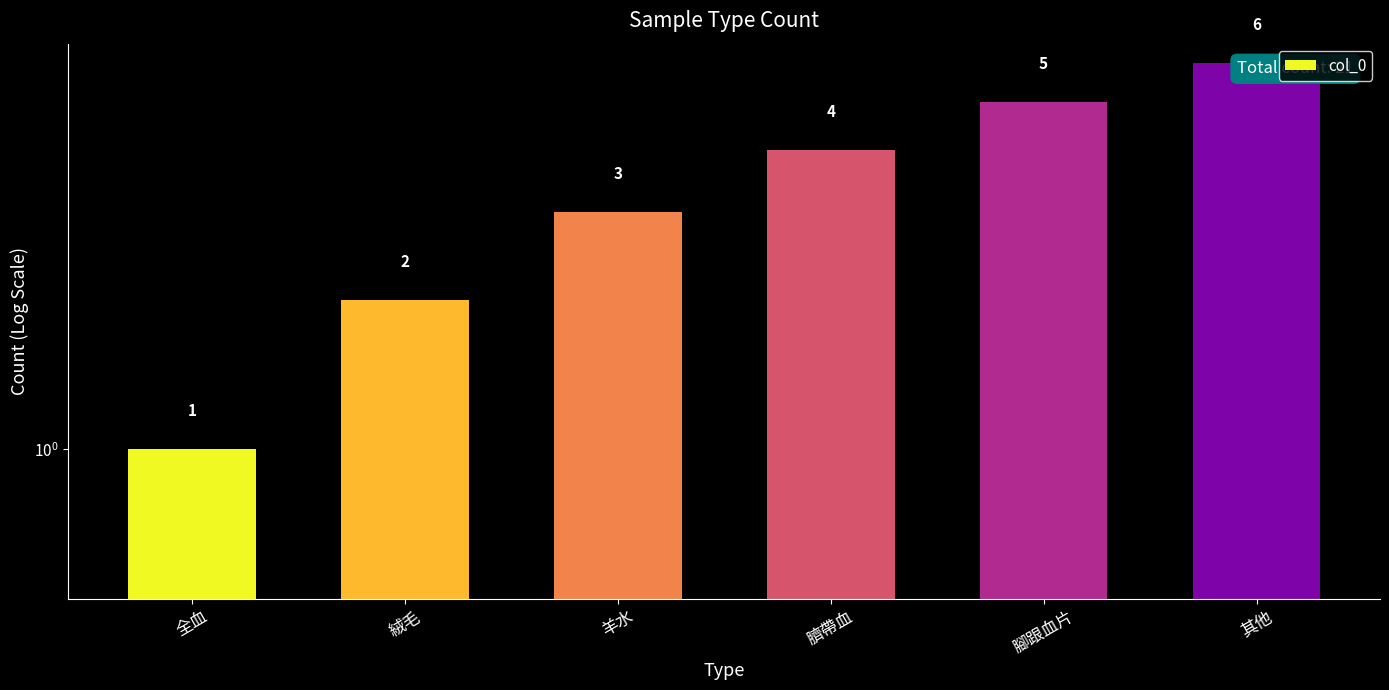

Rank the categories by value from lowest to highest.

全血, 絨毛, 羊水, 臍帶血, 腳跟血片, 其他